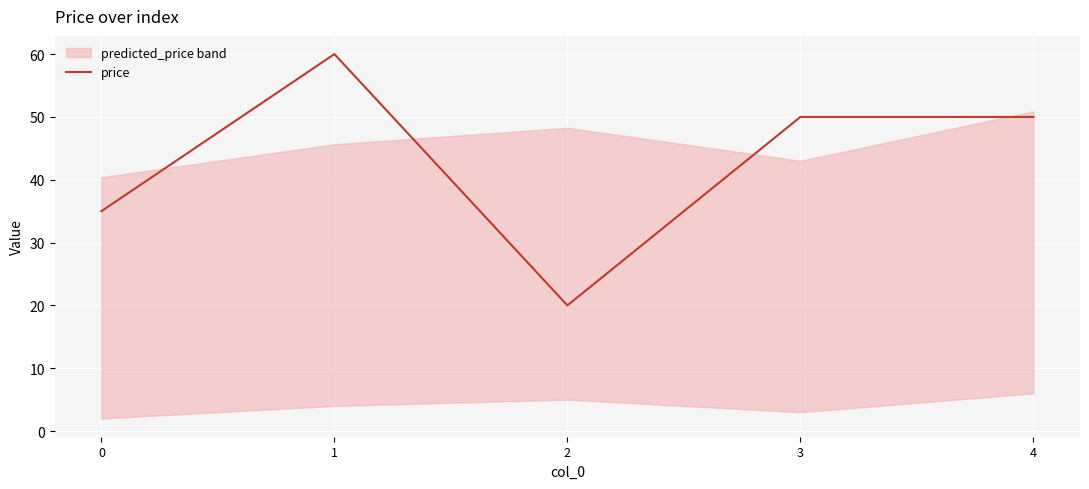

Which category has the highest value across all series?

1